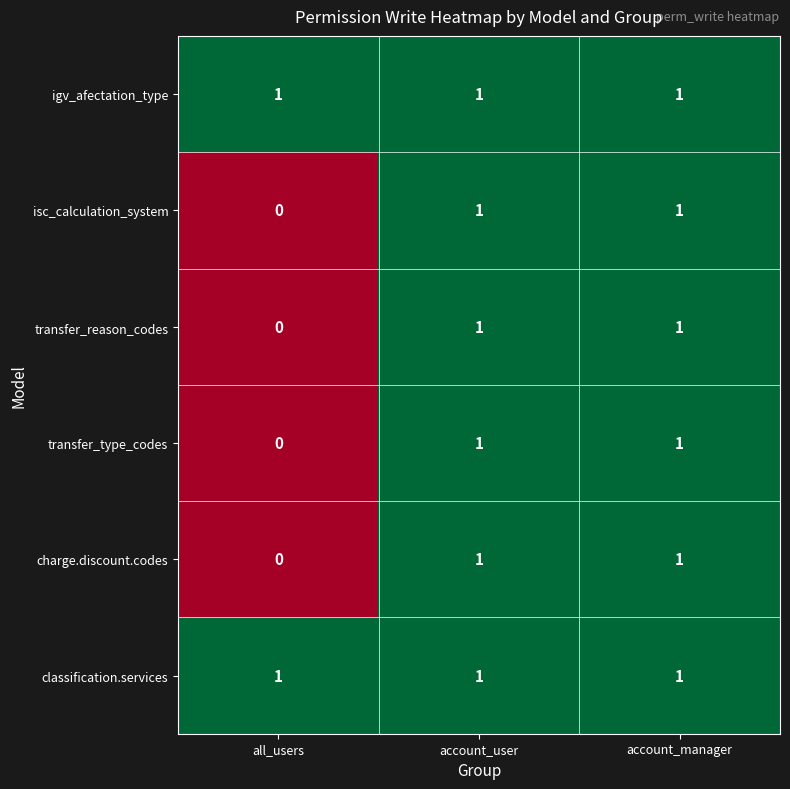

Reading right to left, list all the values displayed in this chart.

igv_afectation_type: account_manager=1	account_user=1	all_users=1
isc_calculation_system: account_manager=1	account_user=1	all_users=0
transfer_reason_codes: account_manager=1	account_user=1	all_users=0
transfer_type_codes: account_manager=1	account_user=1	all_users=0
charge.discount.codes: account_manager=1	account_user=1	all_users=0
classification.services: account_manager=1	account_user=1	all_users=1